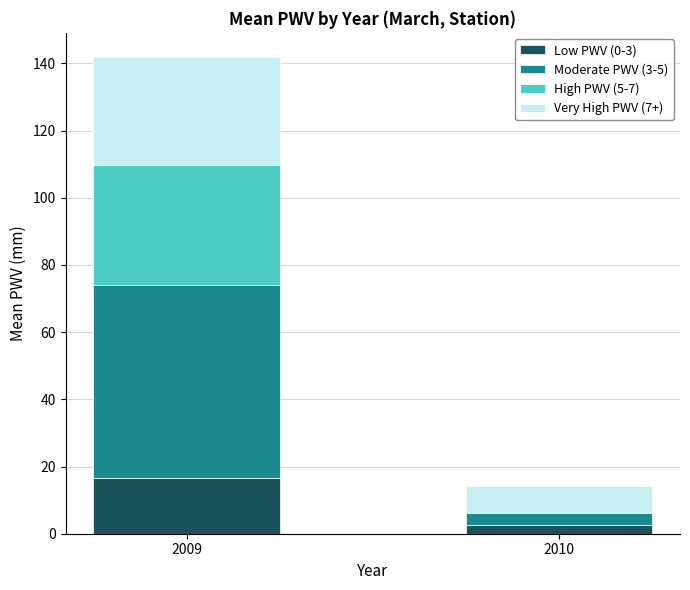

The value of Low PWV (0-3) at 2009 is 16.5. True or false?

True